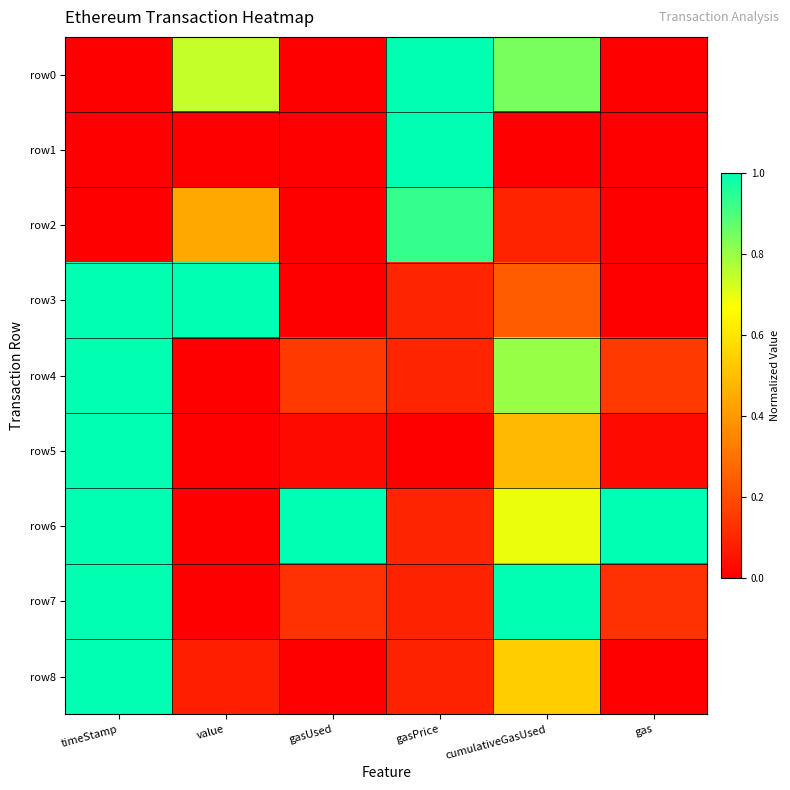

Reading left to right, extract all data points from this chart.

row0: timeStamp=0.0	value=0.7	gasUsed=0.0	gasPrice=1.0	cumulativeGasUsed=0.8	gas=0.0
row1: timeStamp=0.0	value=0.0	gasUsed=0.0	gasPrice=1.0	cumulativeGasUsed=0.0	gas=0.0
row2: timeStamp=0.0	value=0.4	gasUsed=0.0	gasPrice=0.9	cumulativeGasUsed=0.1	gas=0.0
row3: timeStamp=1.0	value=1.0	gasUsed=0.0	gasPrice=0.1	cumulativeGasUsed=0.2	gas=0.0
row4: timeStamp=1.0	value=0.0	gasUsed=0.2	gasPrice=0.1	cumulativeGasUsed=0.8	gas=0.2
row5: timeStamp=1.0	value=0.0	gasUsed=0.0	gasPrice=0.0	cumulativeGasUsed=0.5	gas=0.0
row6: timeStamp=1.0	value=0.0	gasUsed=1.0	gasPrice=0.1	cumulativeGasUsed=0.7	gas=1.0
row7: timeStamp=1.0	value=0.0	gasUsed=0.1	gasPrice=0.1	cumulativeGasUsed=1.0	gas=0.1
row8: timeStamp=1.0	value=0.1	gasUsed=0.0	gasPrice=0.1	cumulativeGasUsed=0.5	gas=0.0